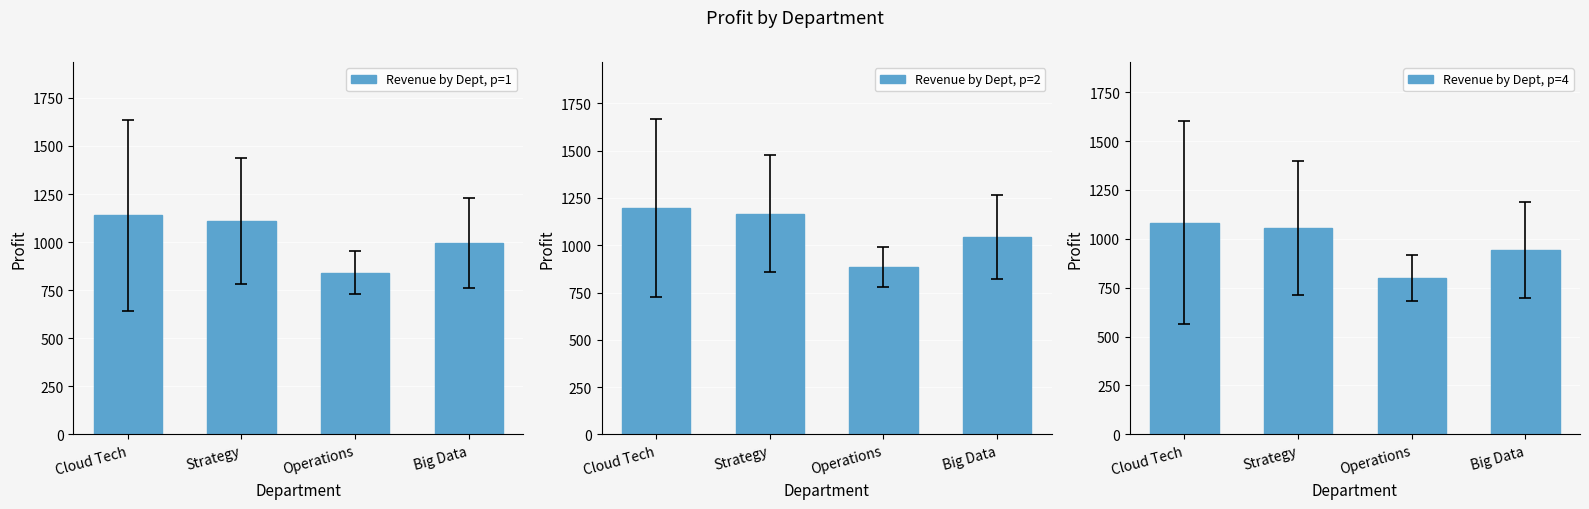

What is the value of the Revenue by Dept, p=1 bar at the 3rd from the left?

840.8